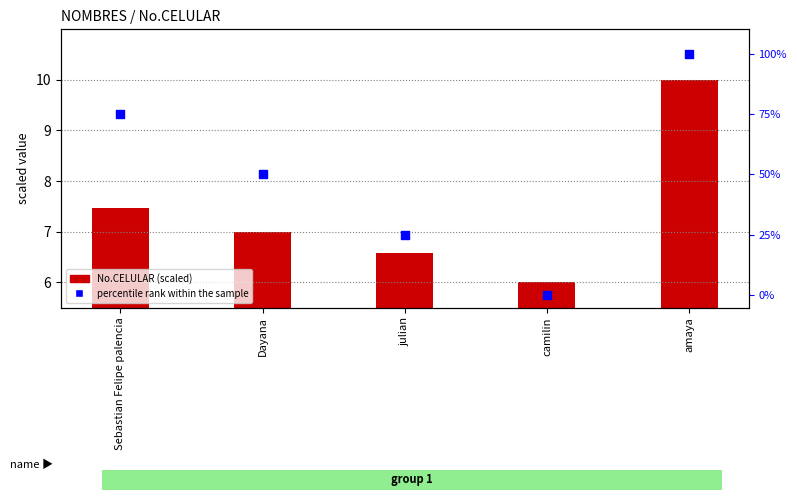

What is the total value across all series at camilin?

6.0